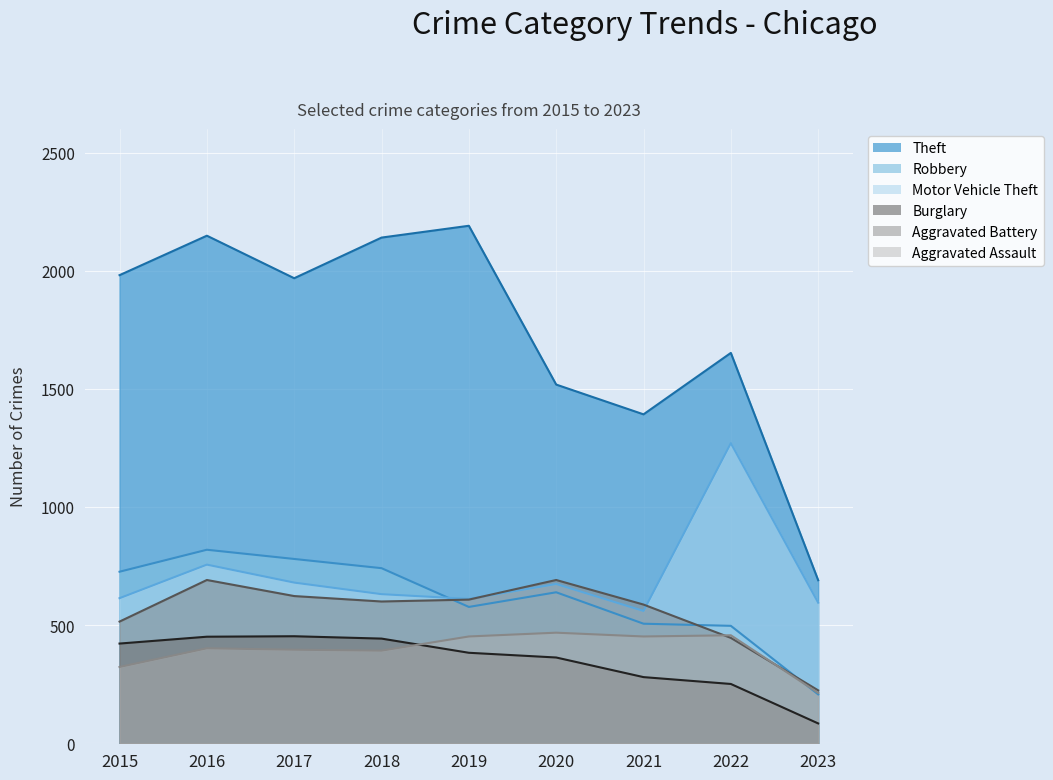

Which series changed the most between 2021 and 2022?

Motor Vehicle Theft